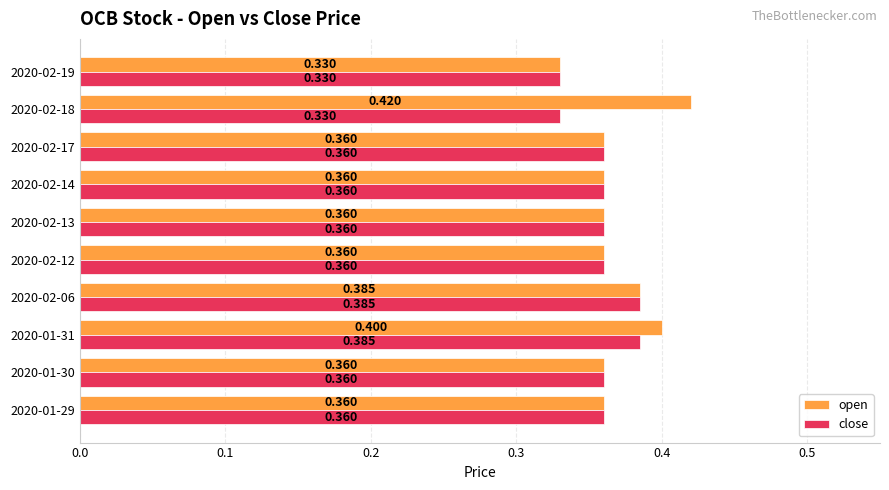

Which series has the widest spread of values?

open